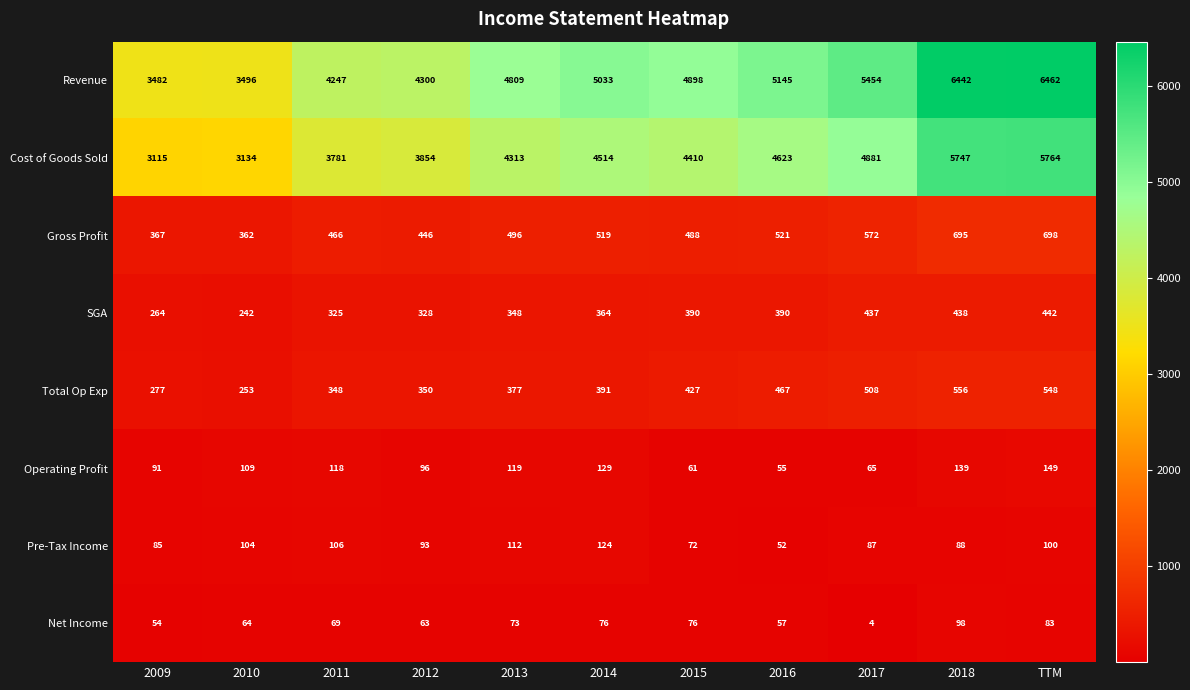

At 2009, list the series in order from largest to smallest.

Revenue, Cost of Goods Sold, Gross Profit, Total Op Exp, SGA, Operating Profit, Pre-Tax Income, Net Income